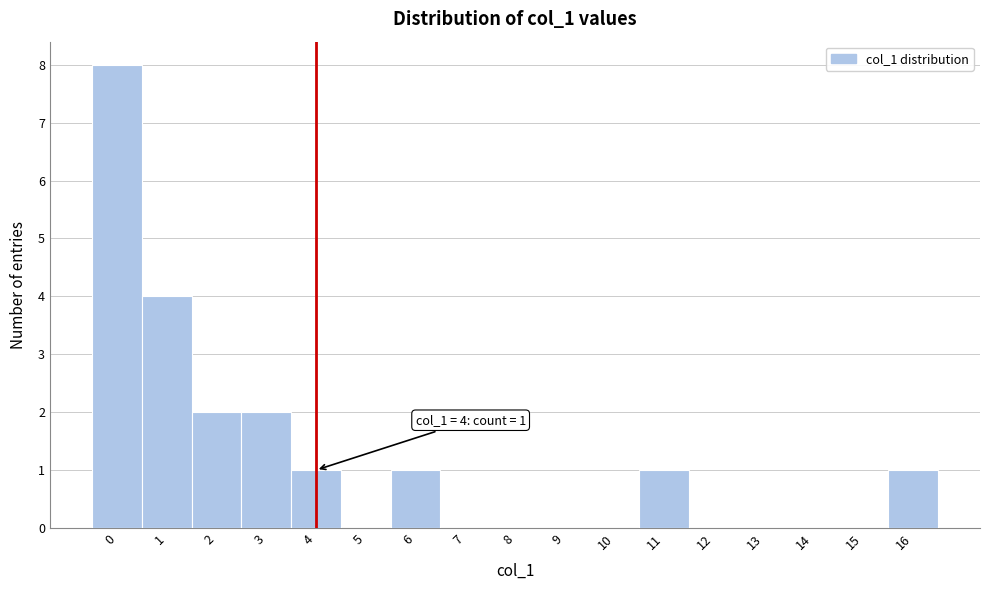

Which range on the x-axis has the tallest bar?

-0.5 to 0.5